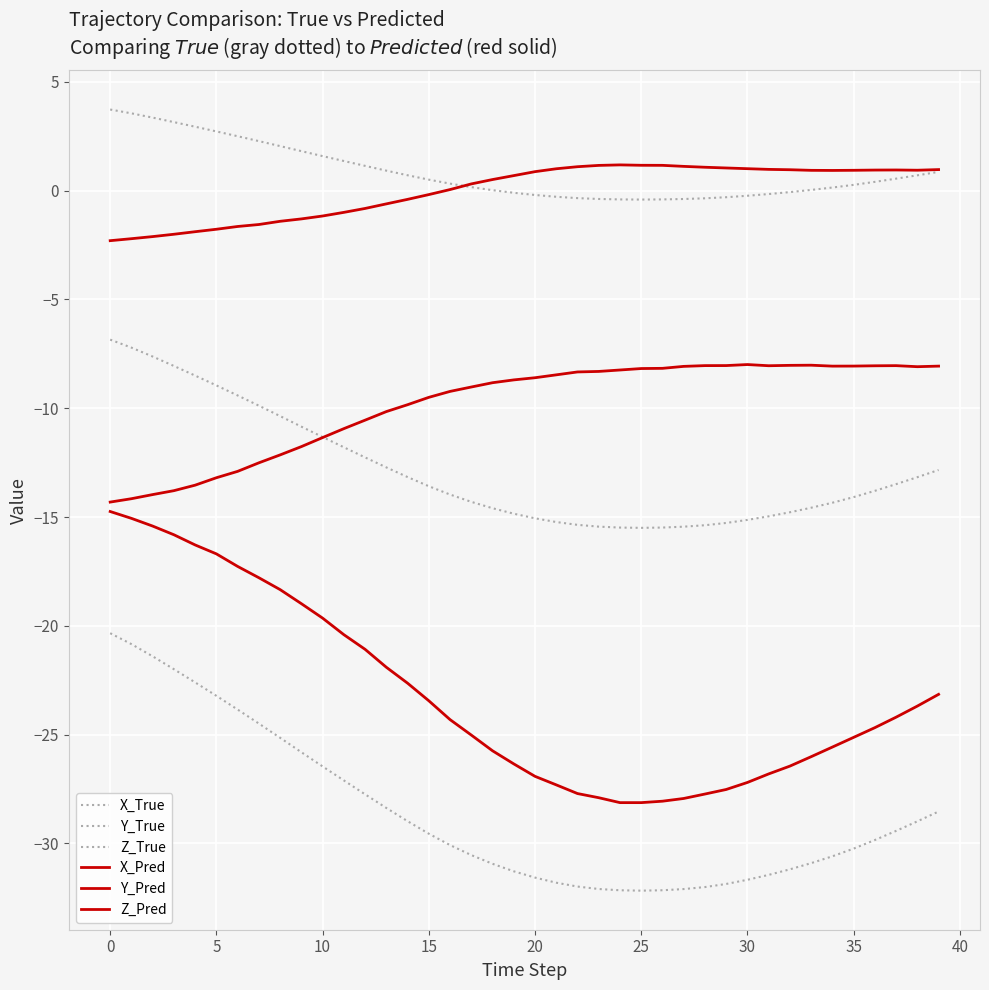

What is the difference between the maximum and minimum values in the X_Pred series?

13.4